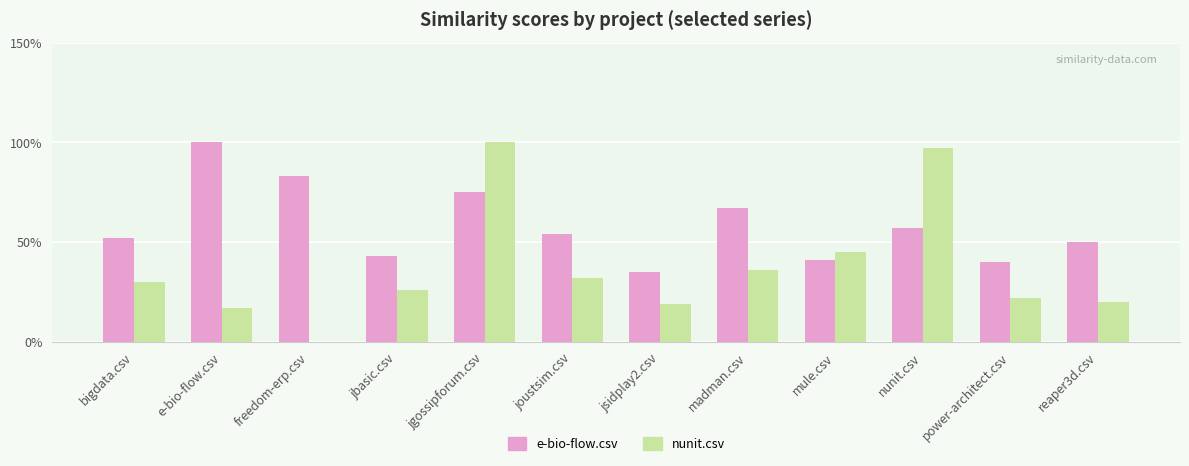

Reading left to right, transcribe all the data shown in this chart.

e-bio-flow.csv: bigdata.csv=0.5	e-bio-flow.csv=1.0	freedom-erp.csv=0.8	jbasic.csv=0.4	jgossipforum.csv=0.8	joustsim.csv=0.5	jsidplay2.csv=0.3	madman.csv=0.7	mule.csv=0.4	nunit.csv=0.6	power-architect.csv=0.4	reaper3d.csv=0.5
nunit.csv: bigdata.csv=0.3	e-bio-flow.csv=0.2	freedom-erp.csv=0.0	jbasic.csv=0.3	jgossipforum.csv=1.0	joustsim.csv=0.3	jsidplay2.csv=0.2	madman.csv=0.4	mule.csv=0.5	nunit.csv=1.0	power-architect.csv=0.2	reaper3d.csv=0.2